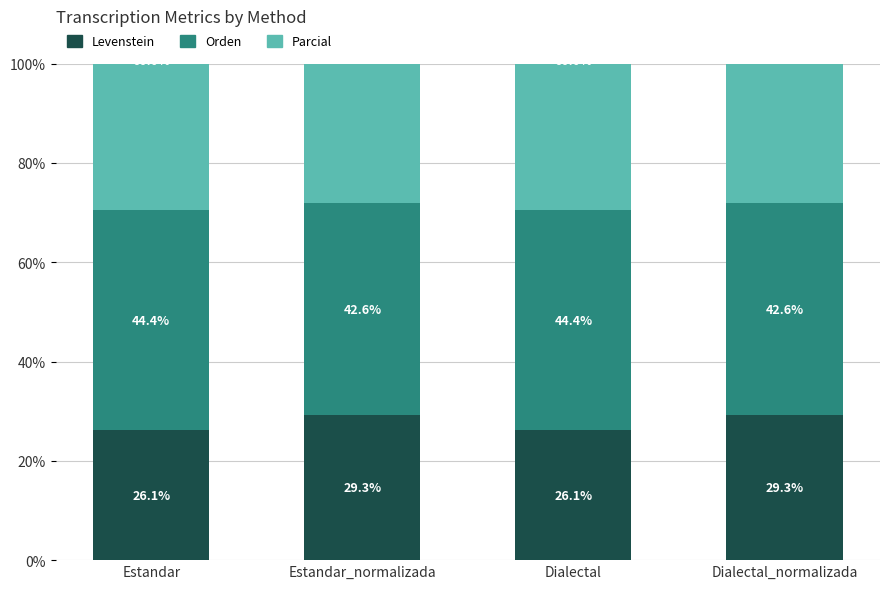

Rank the series at Estandar_normalizada from lowest to highest value.

Levenstein, Orden, Parcial